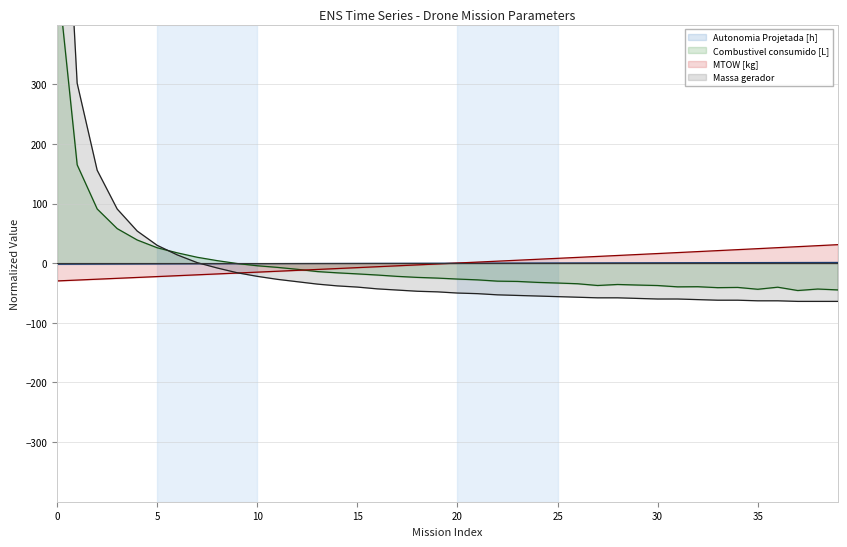

True or false: Massa gerador (line) has a value of -43.0 at 16.

True